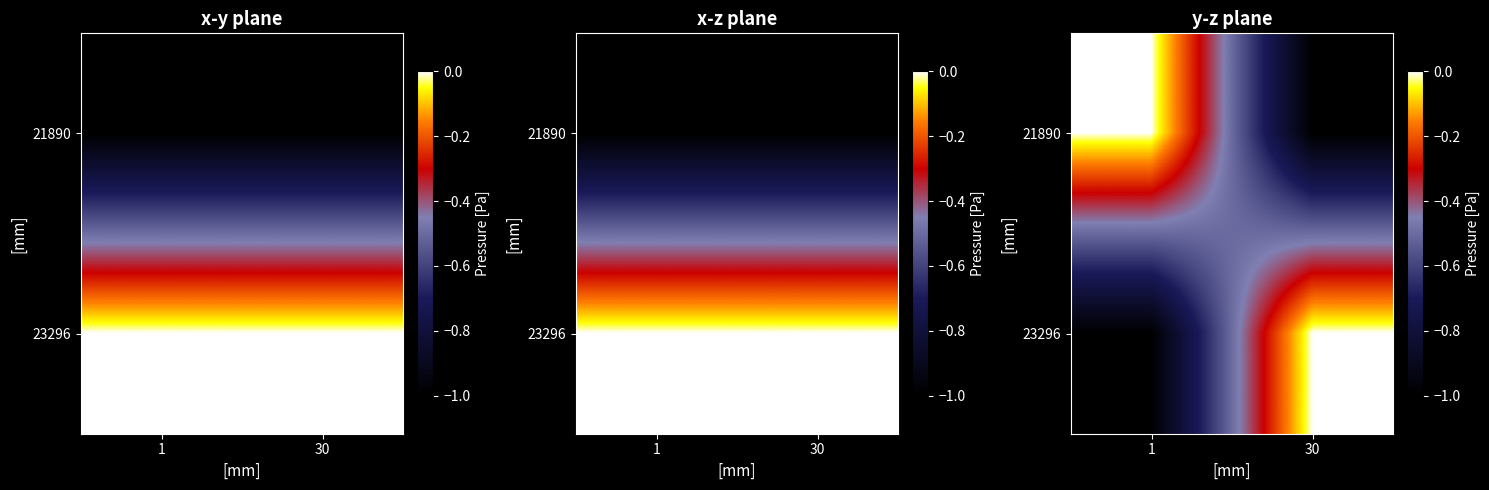

Count the 21890 values in the range -1 to 0.

2